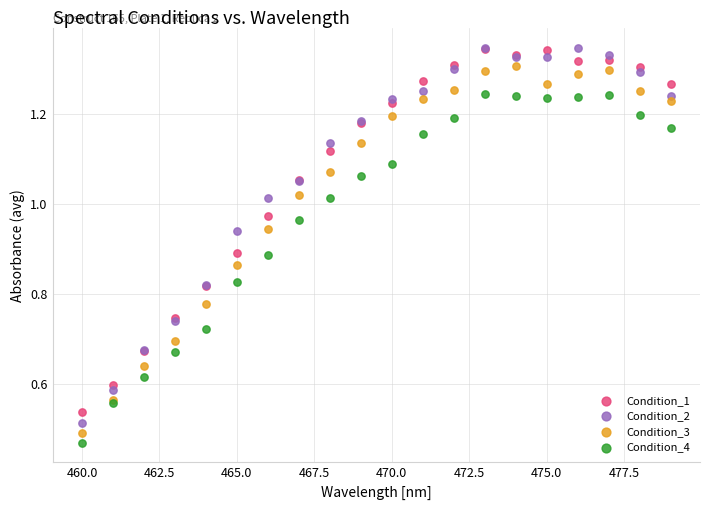

Which series contains the lowest Y value?

Condition_4